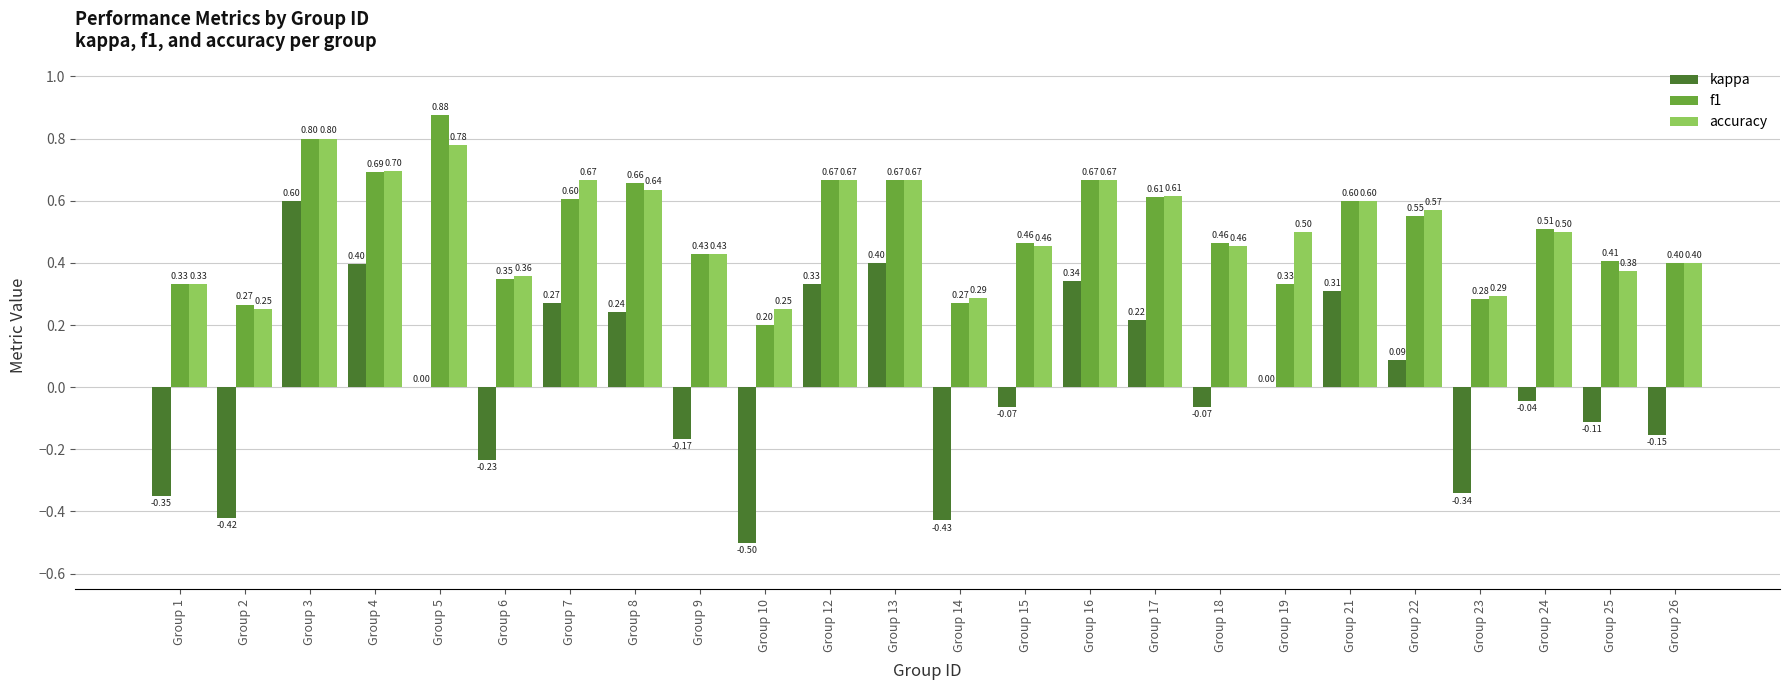

Count the number of categories in the chart.

24